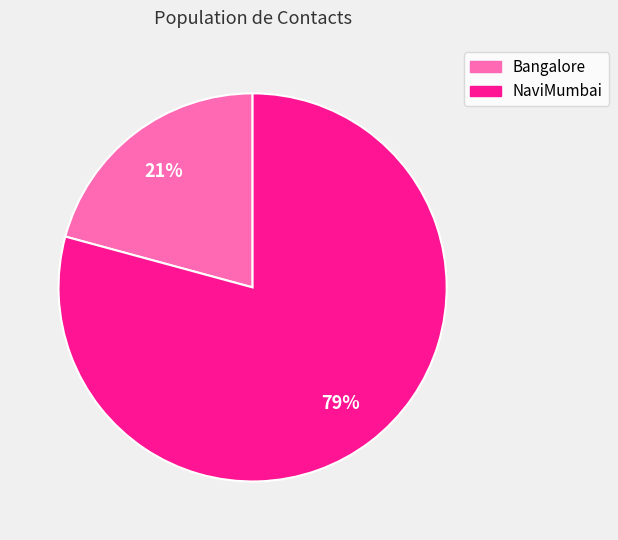

To the nearest percent, what portion does Bangalore represent?

21%